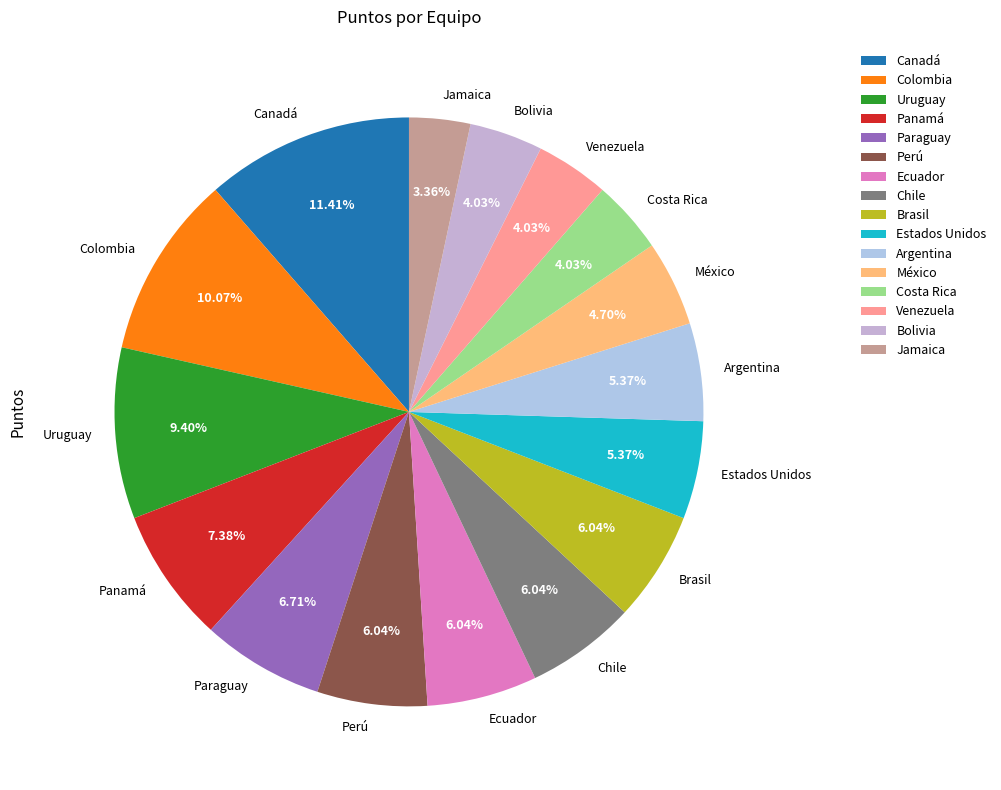

How many segments does this pie chart have?

16